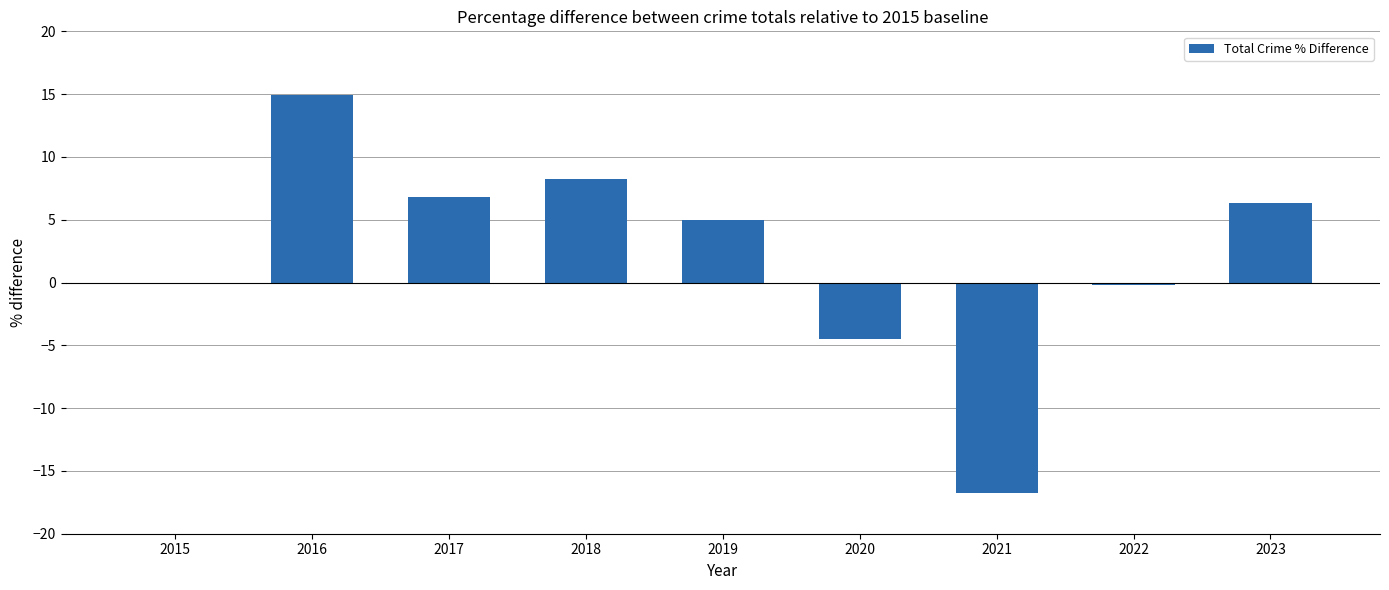

What is the change in value from 2016 to 2017?

-8.1